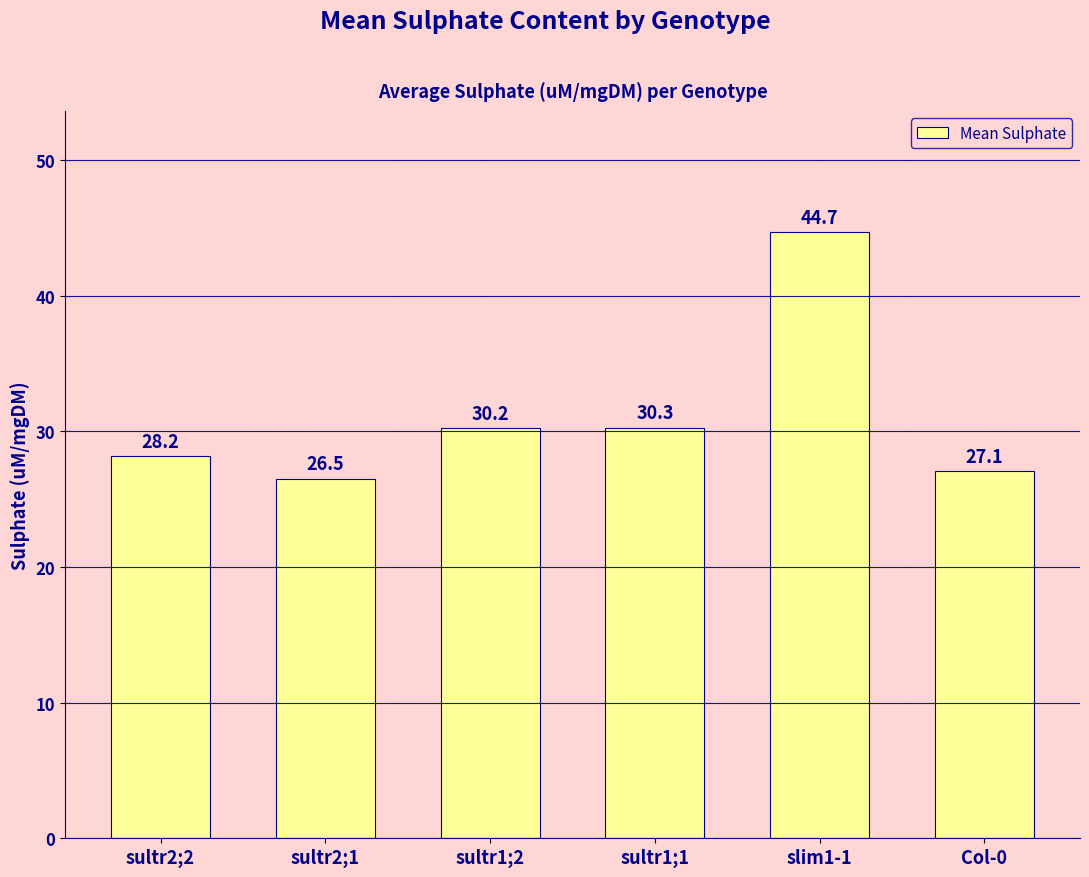

What is the sum of all values?

187.0